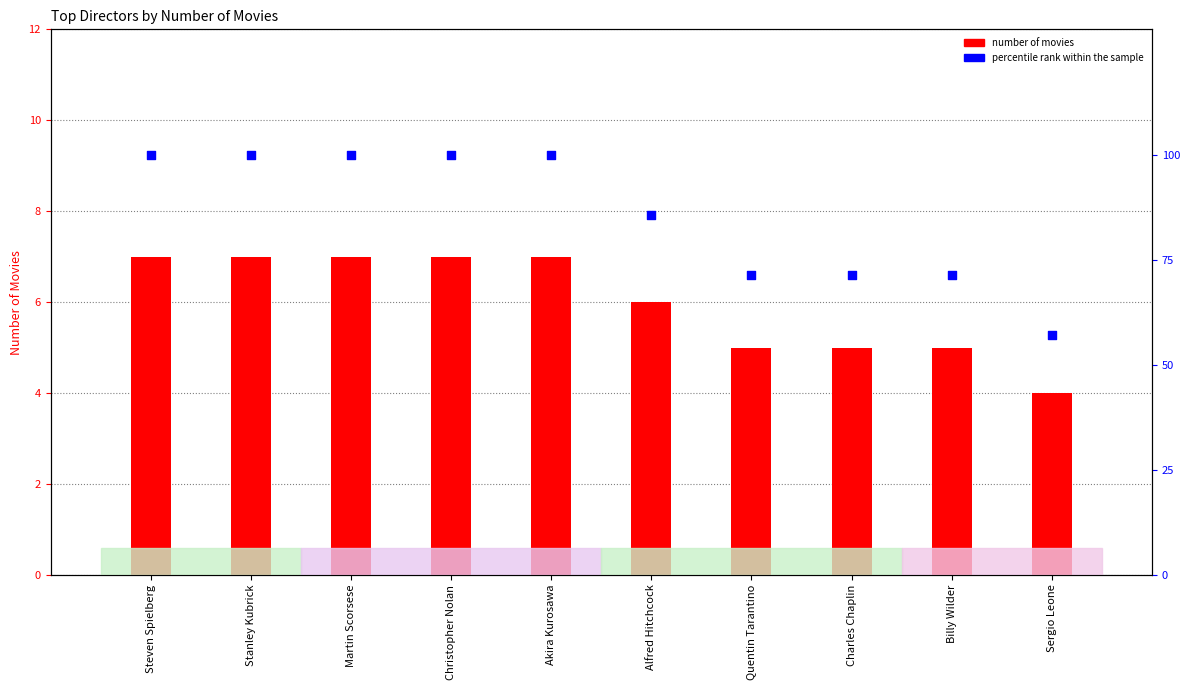

At how many categories does at least one series exceed 22?

10